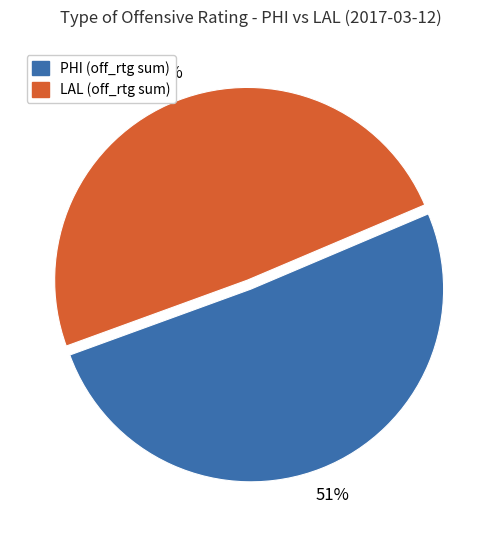

Is there any slice that represents more than half of the pie?

Yes